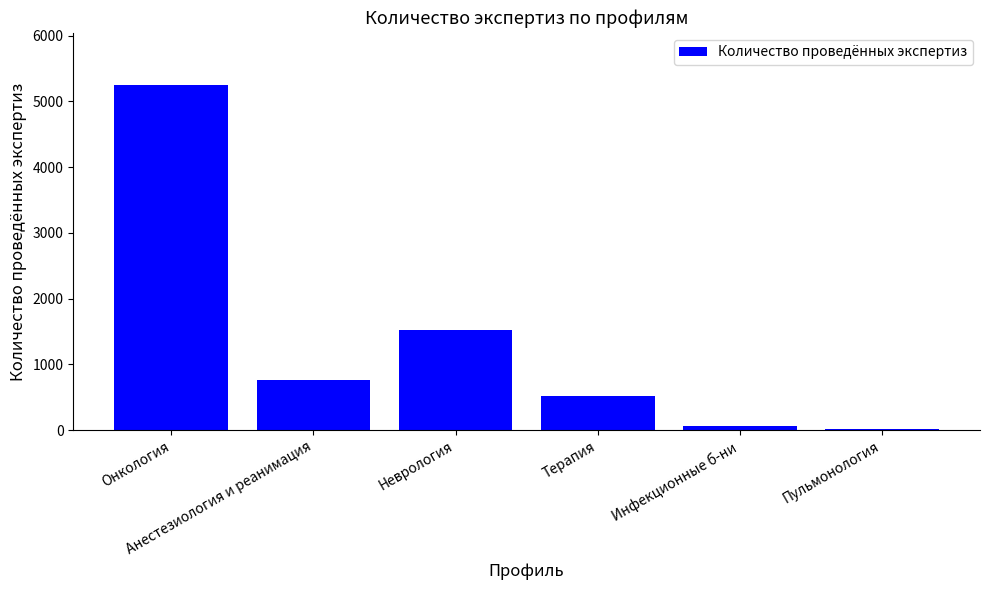

What is the greatest value displayed?

5254